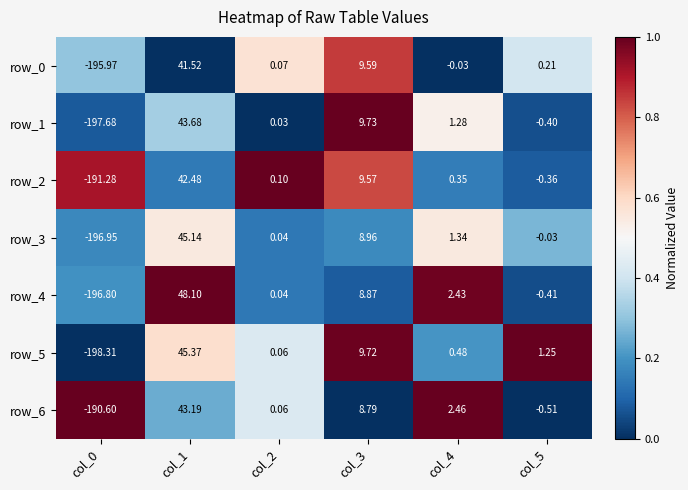

Is the value of row_1 at col_2 greater than the value of row_0 at col_4?

Yes